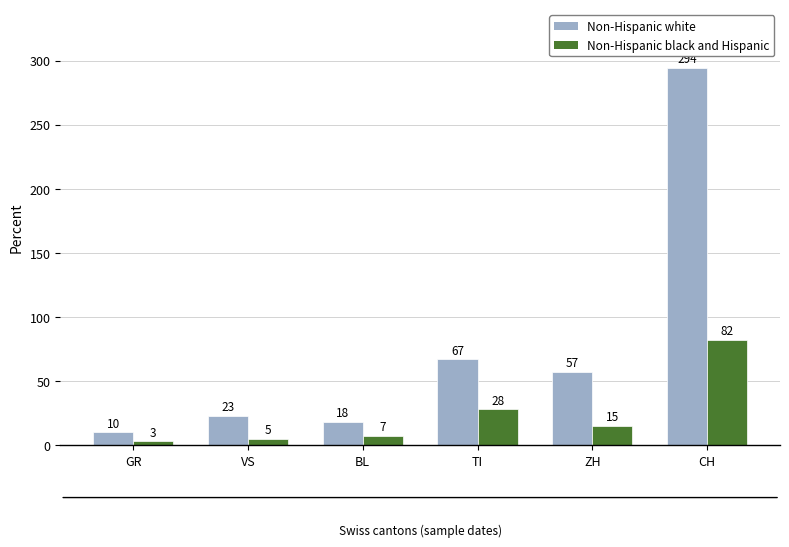

What is the label of the 1st bar from the left?

GR